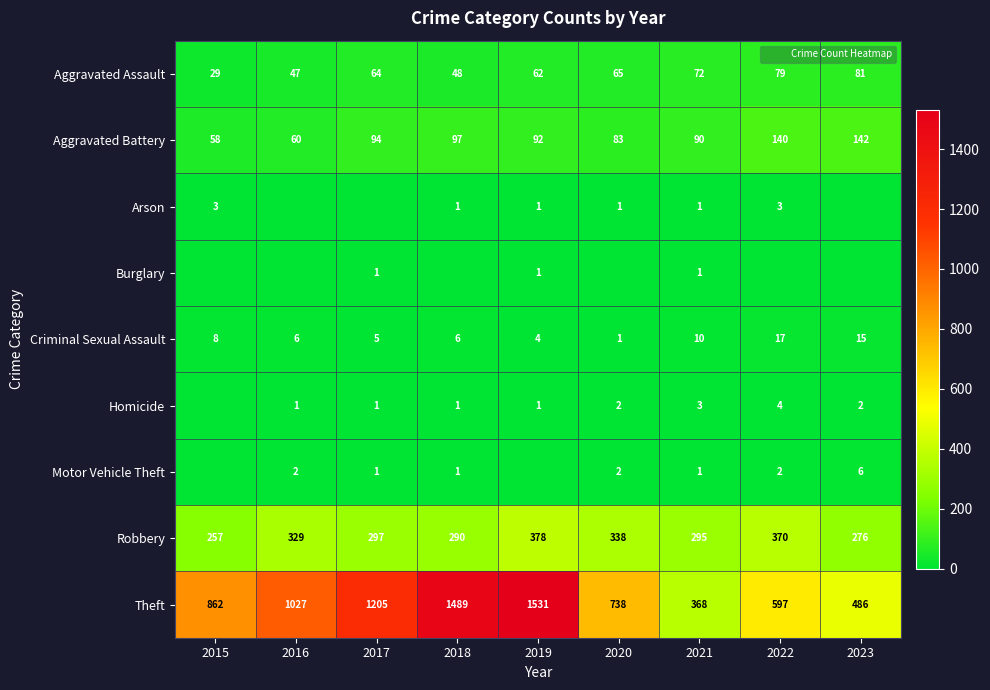

Between 2015 and 2021, which series saw the biggest shift?

Theft